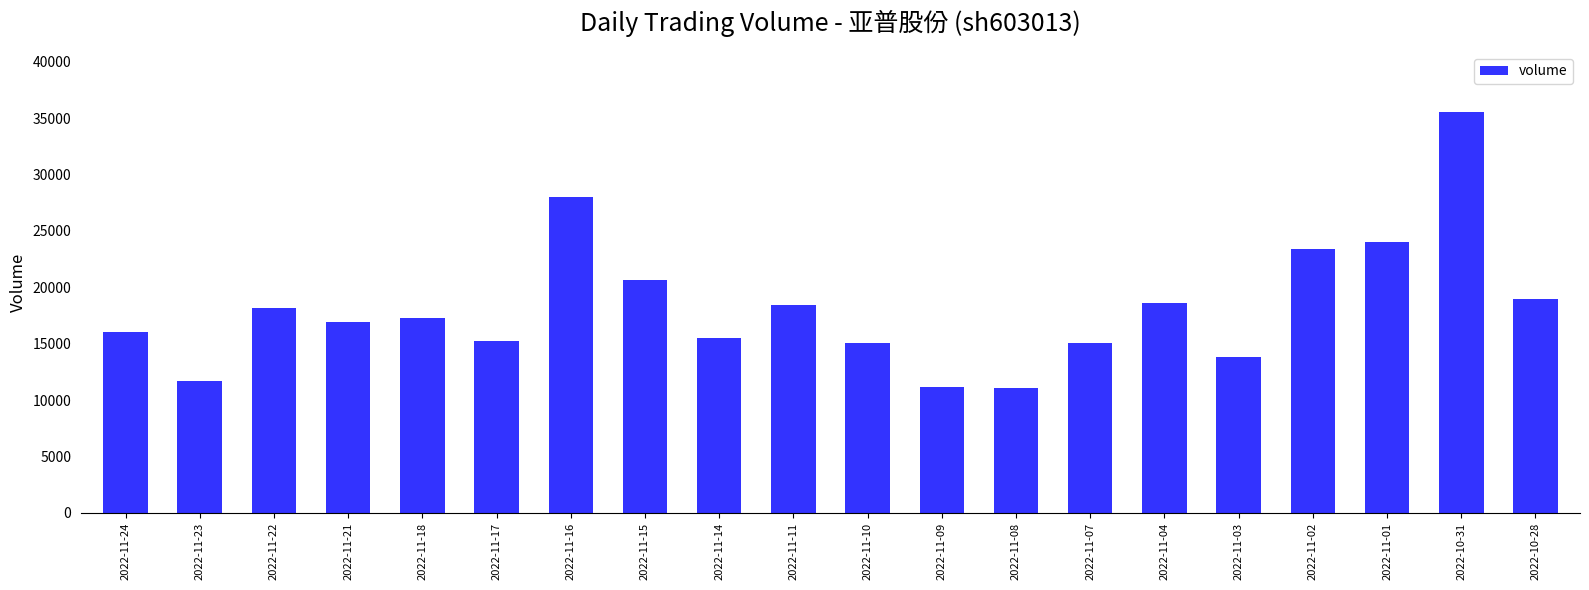

Does the chart contain any negative values?

No